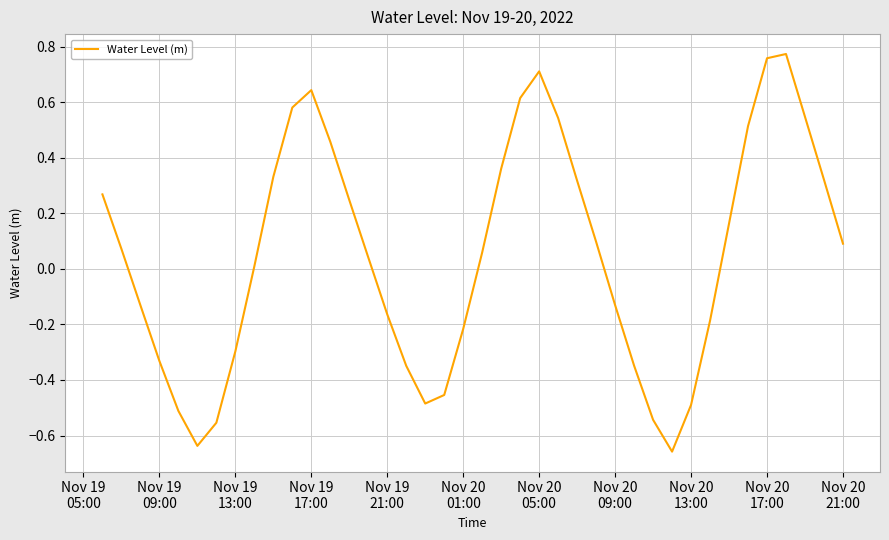

What is the smallest value displayed?

-0.7